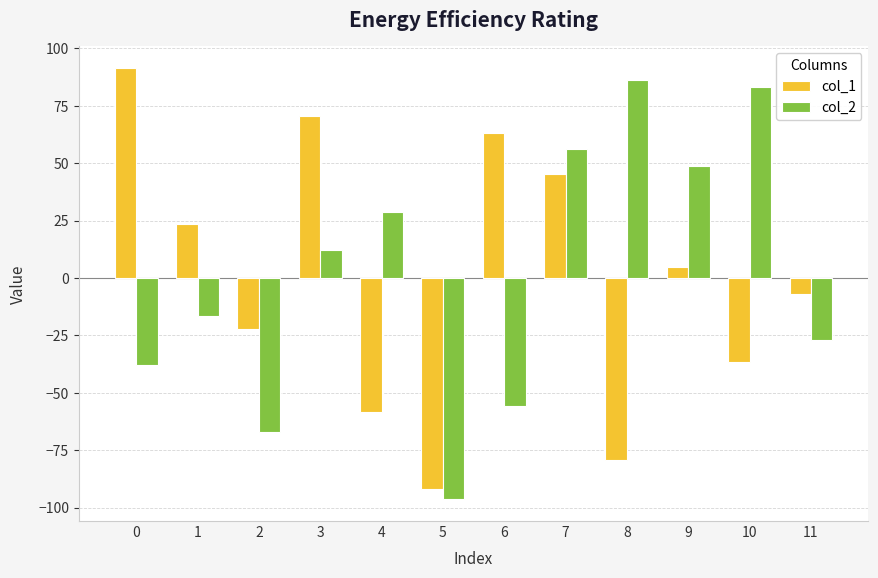

At 10, list the series in order from largest to smallest.

col_2, col_1